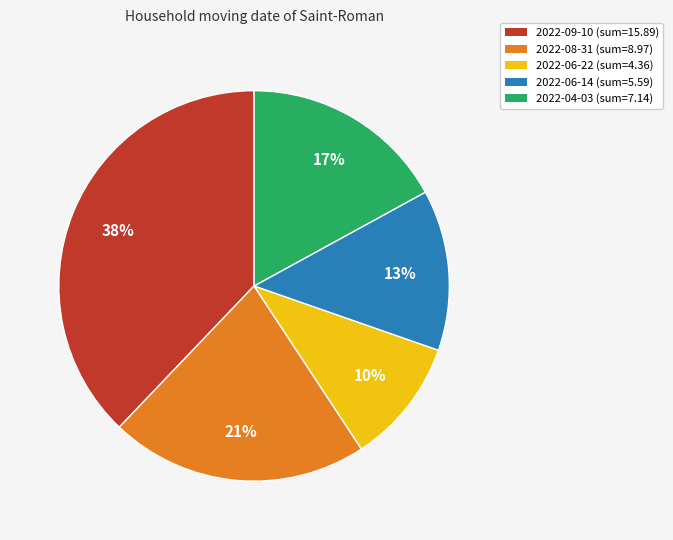

To the nearest percent, what is the difference between the 2022-09-10 (sum=15.89) and 2022-06-14 (sum=5.59) slice percentages?

25%